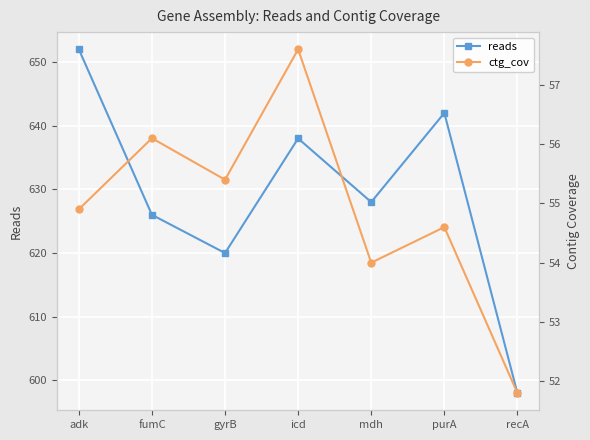

At which category is the sum across all series the highest?

adk